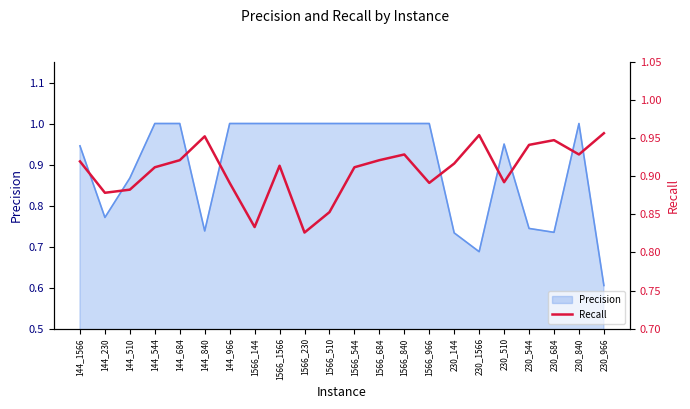

At which label does Precision reach its minimum?

230_966